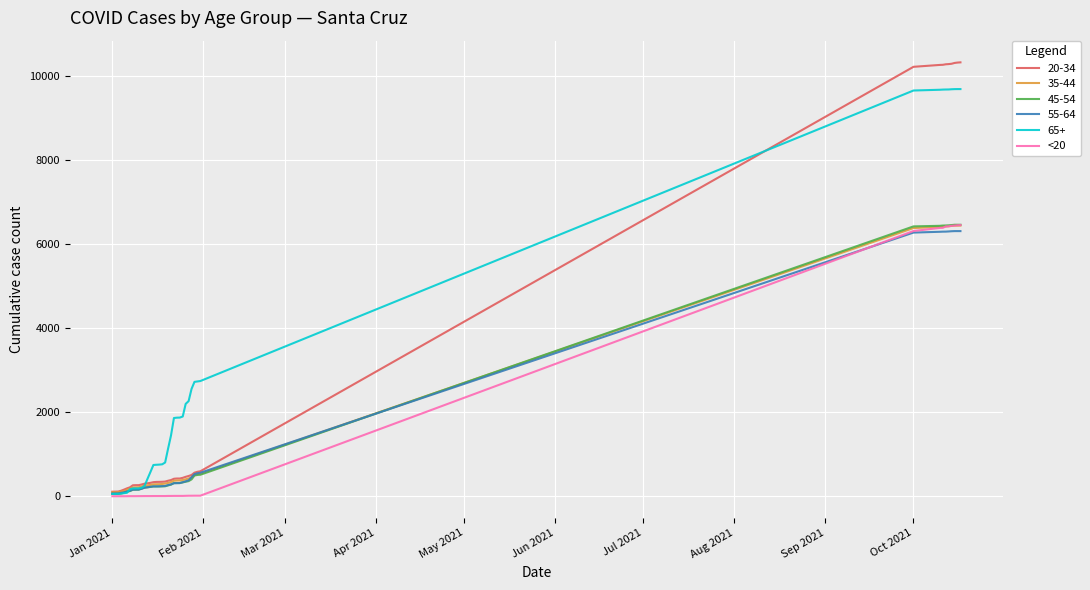

Which series has the largest range (max minus min)?

20-34